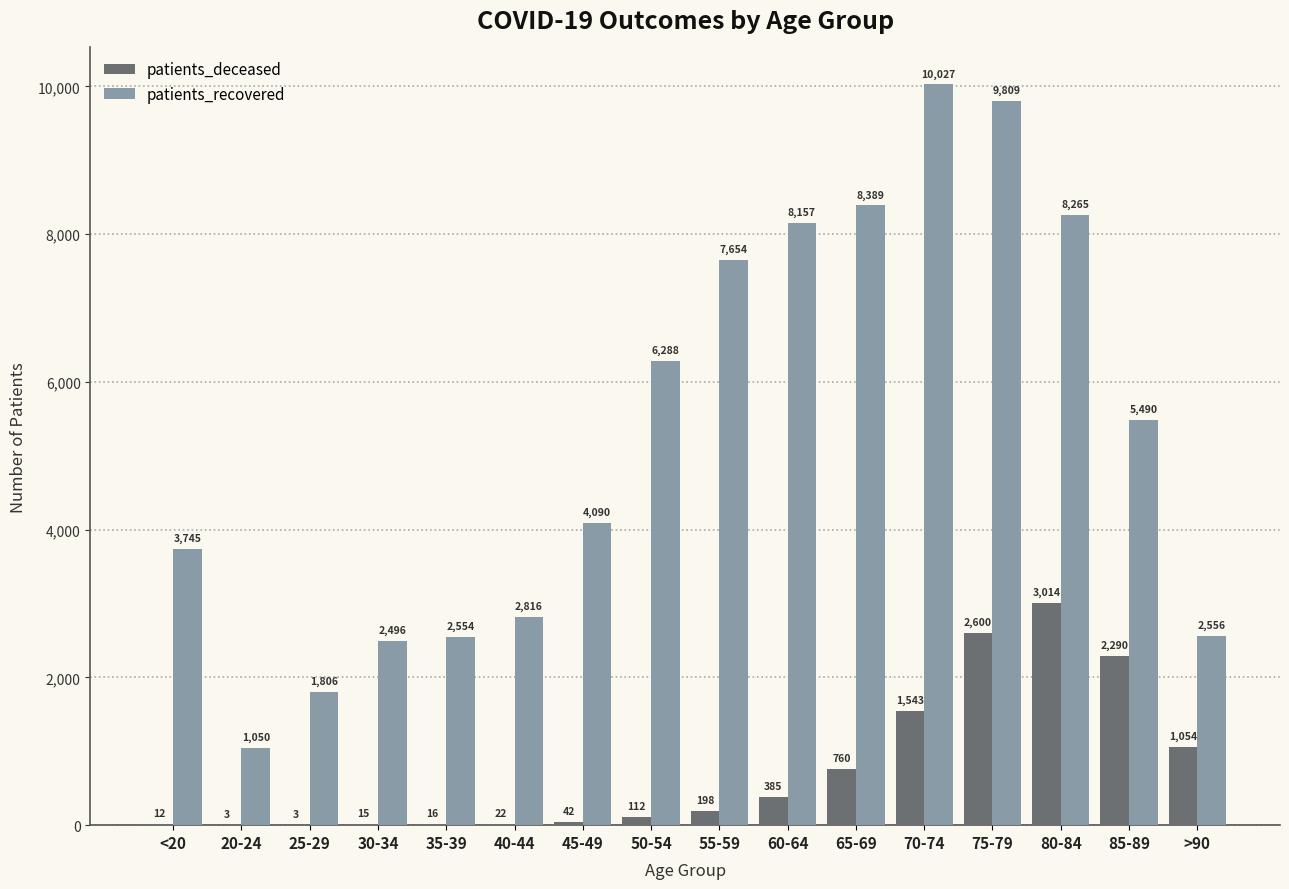

Which label corresponds to the largest value in the chart?

70-74